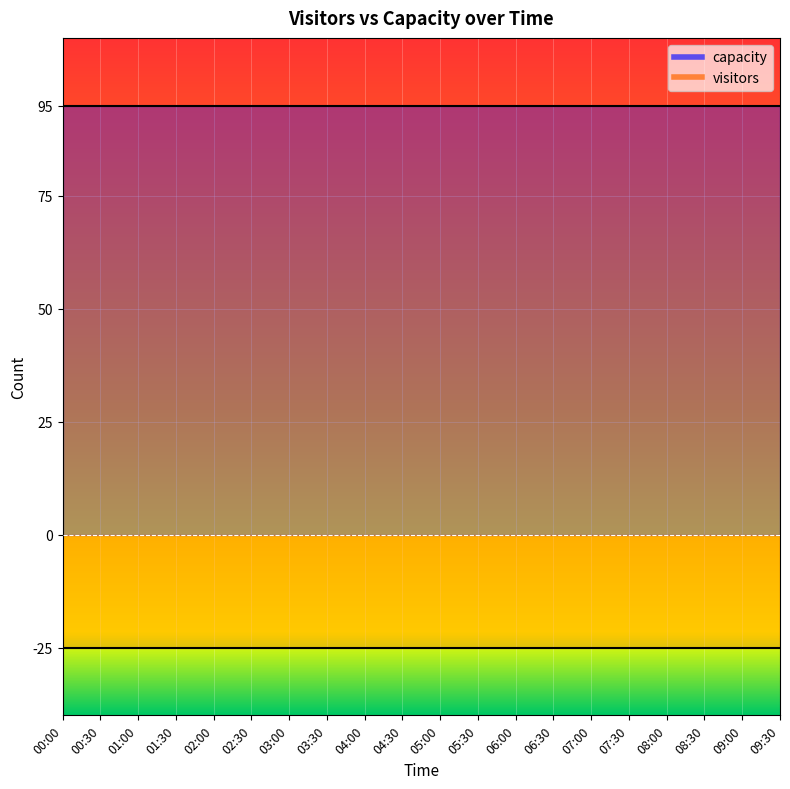

The capacity series shows 95 at 06:30. True or false?

True